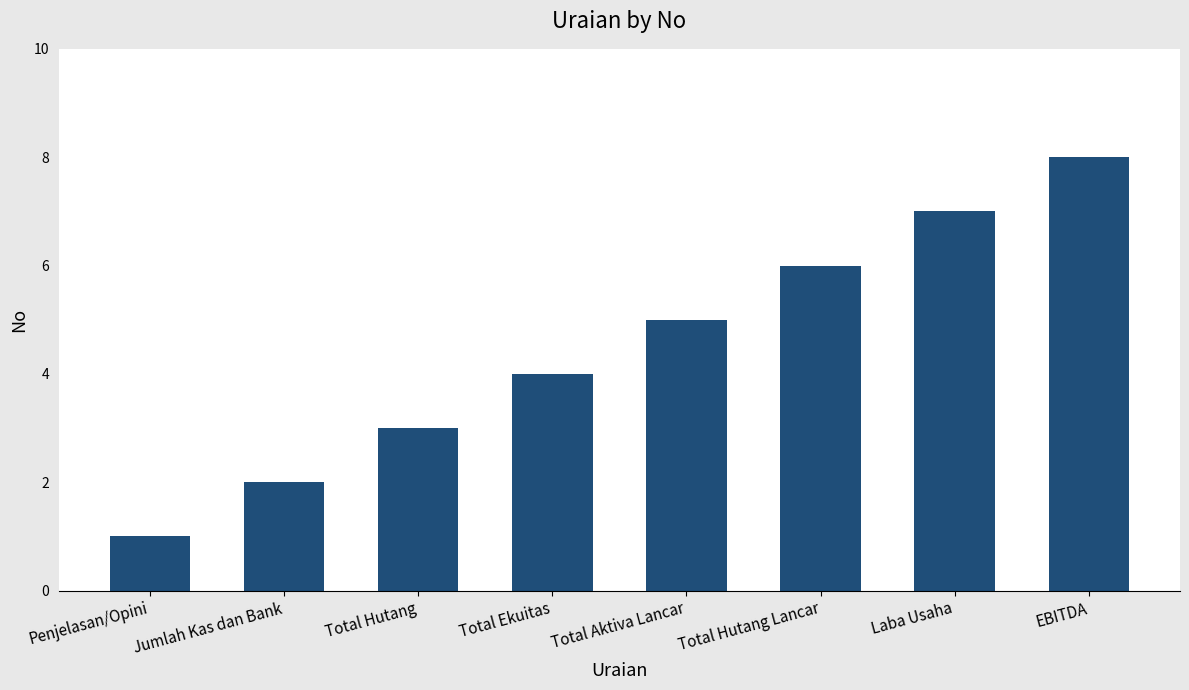

What is the change in value from Total Ekuitas to Laba Usaha?

+3